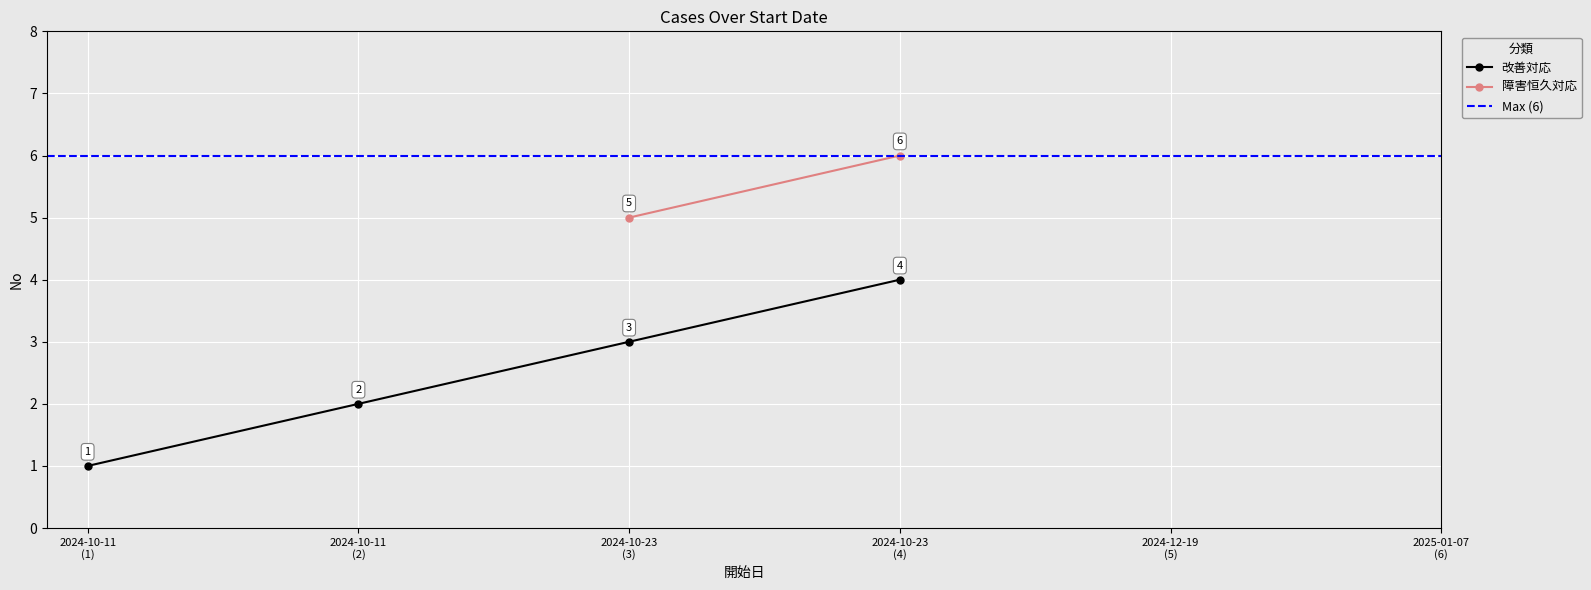

What is the difference between the values at 2024-10-11
(1) and 2024-10-11
(2)?

1